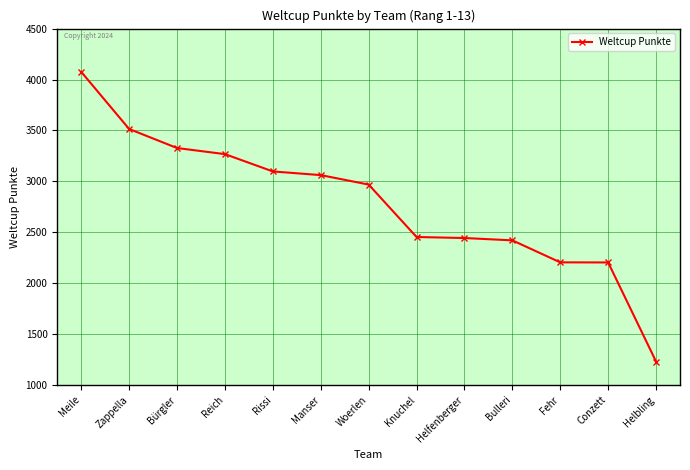

What is the smallest value displayed?

1230